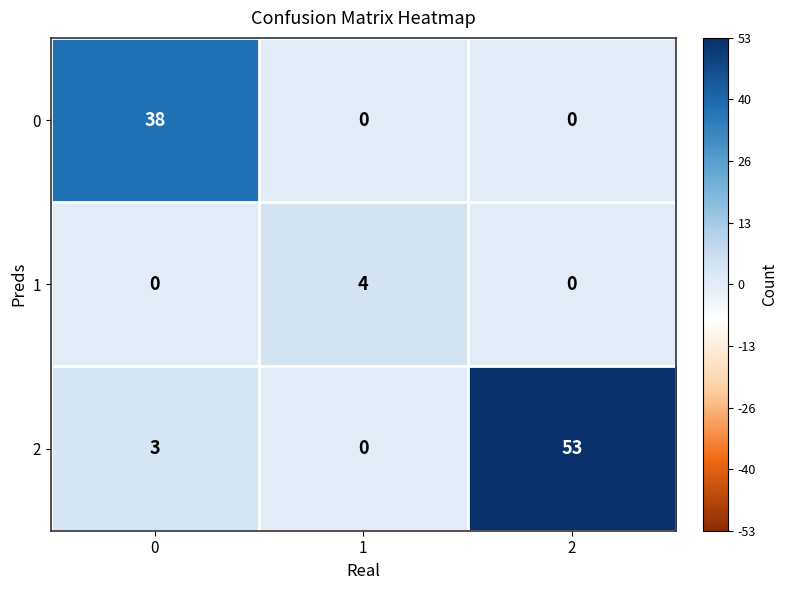

The value of 2 at 1 is -37. True or false?

False